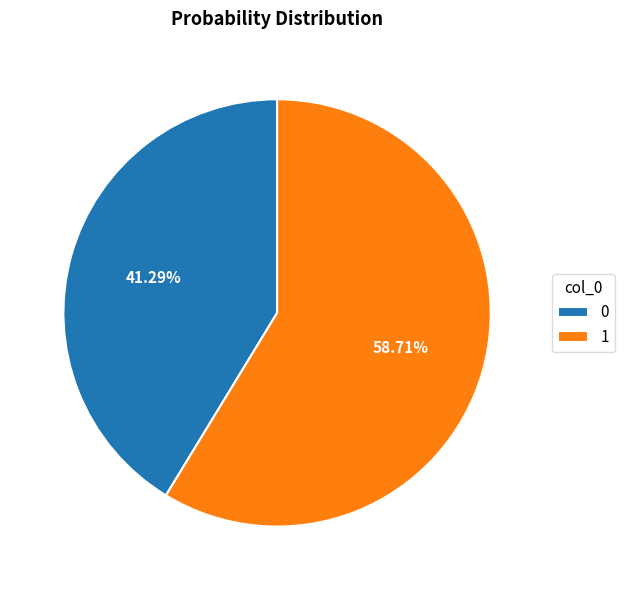

Is there a majority slice in this chart?

Yes